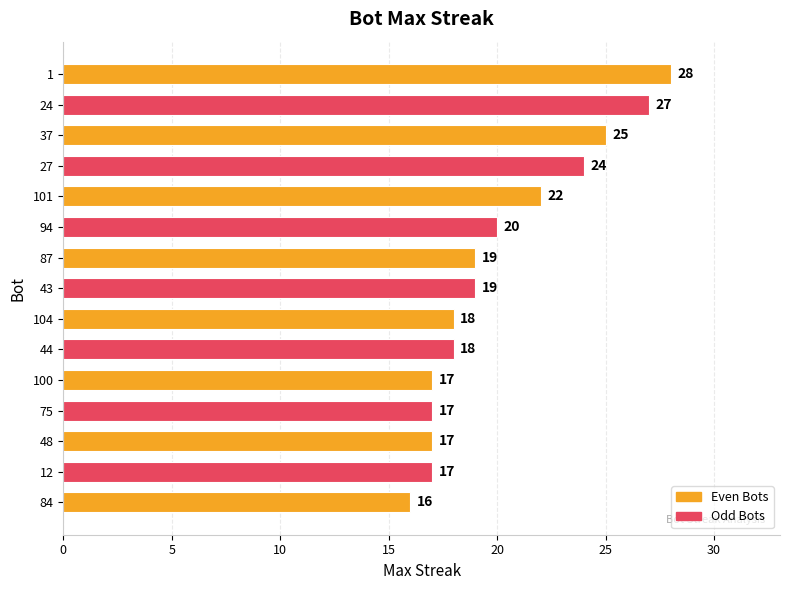

Are the bars horizontal?

Yes